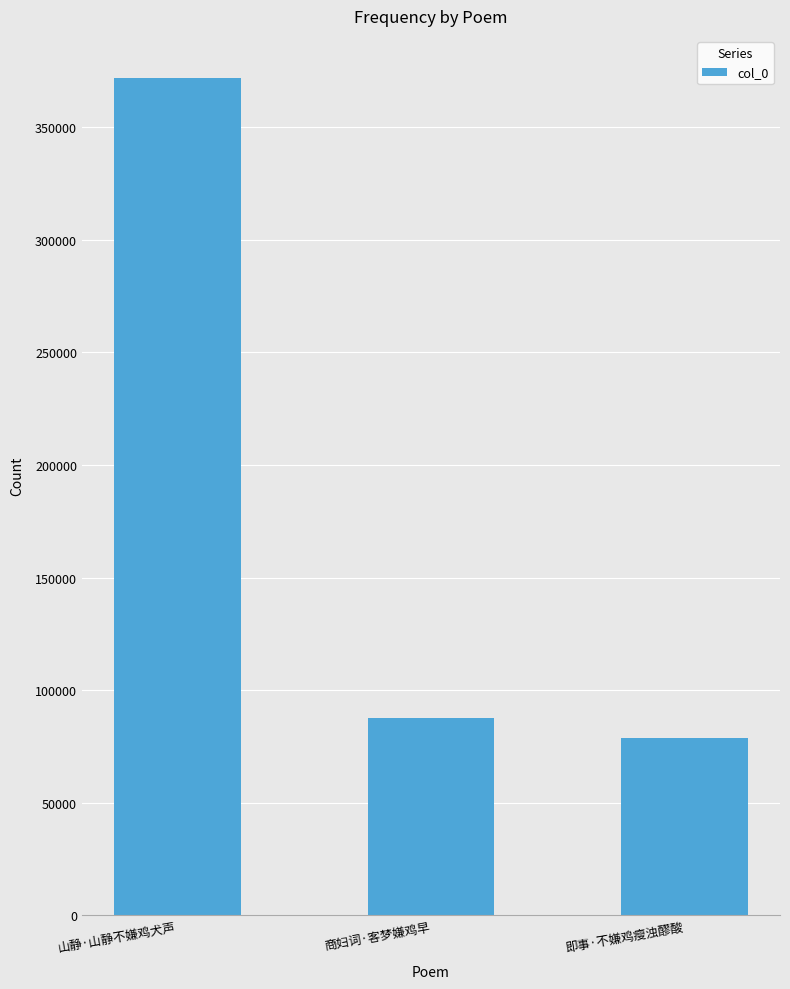

Reading right to left, what are all the values shown in this chart?

即事·不嫌鸡瘦浊醪酸=78871	商妇词·客梦嫌鸡早=87481	山静·山静不嫌鸡犬声=371952